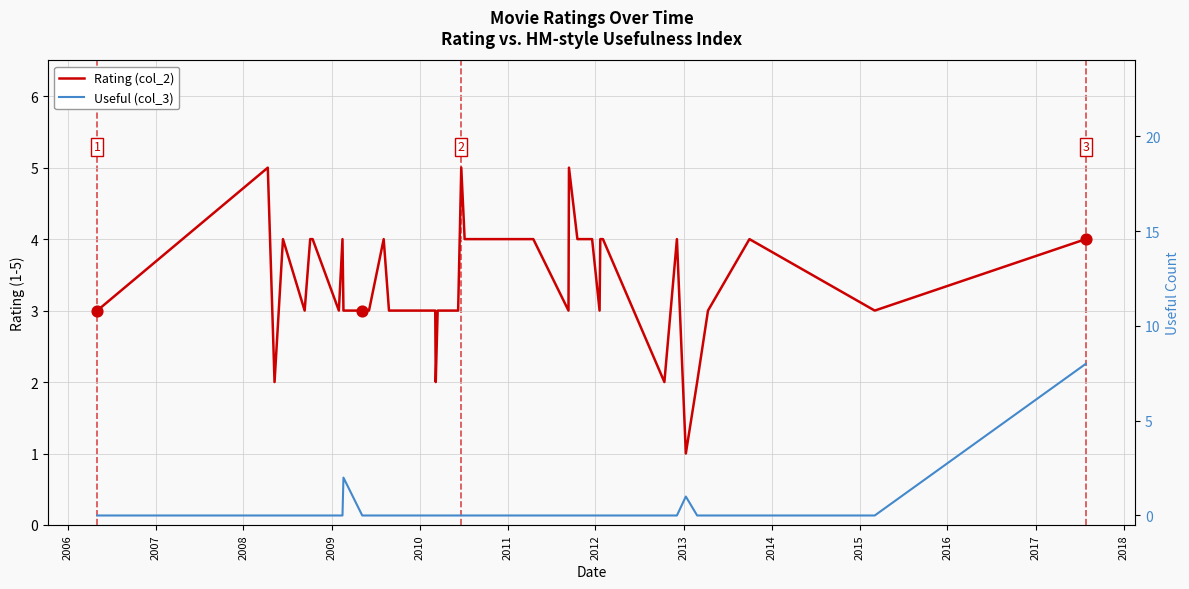

Which series has the largest Y range (max minus min)?

Useful (col_3)